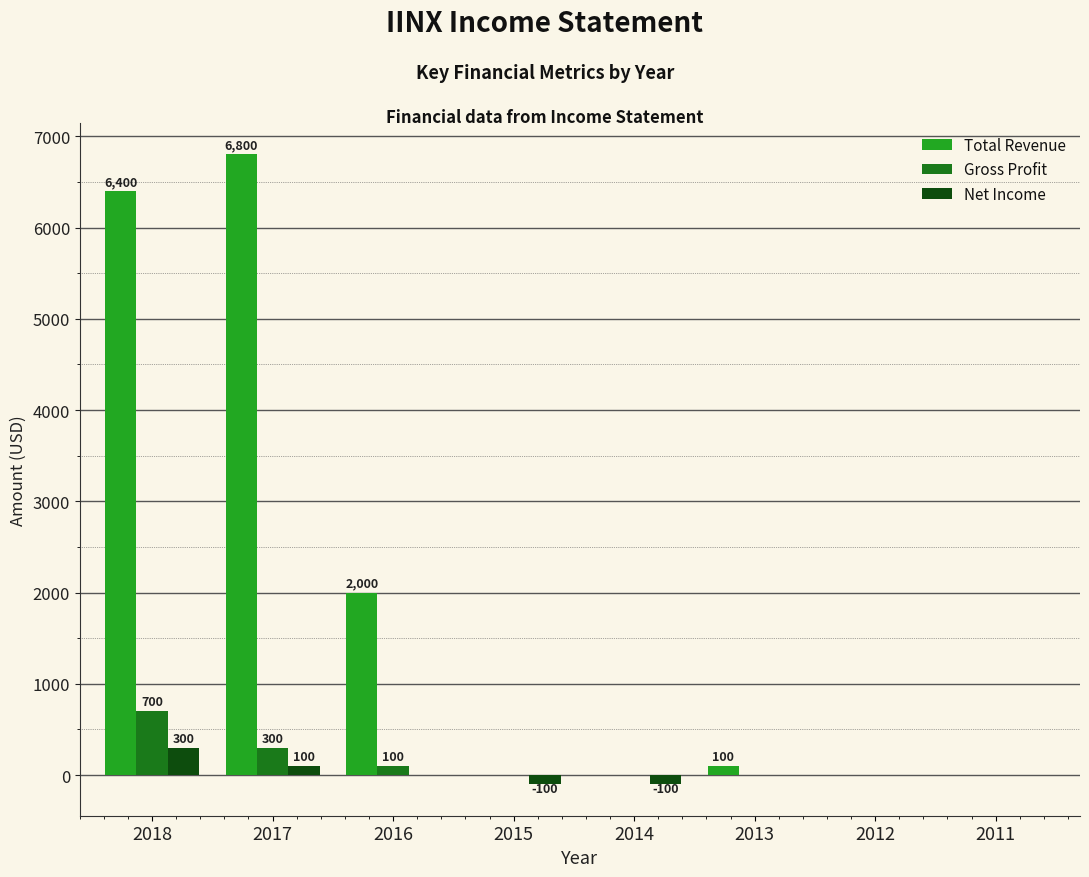

How many groups of bars are there?

8